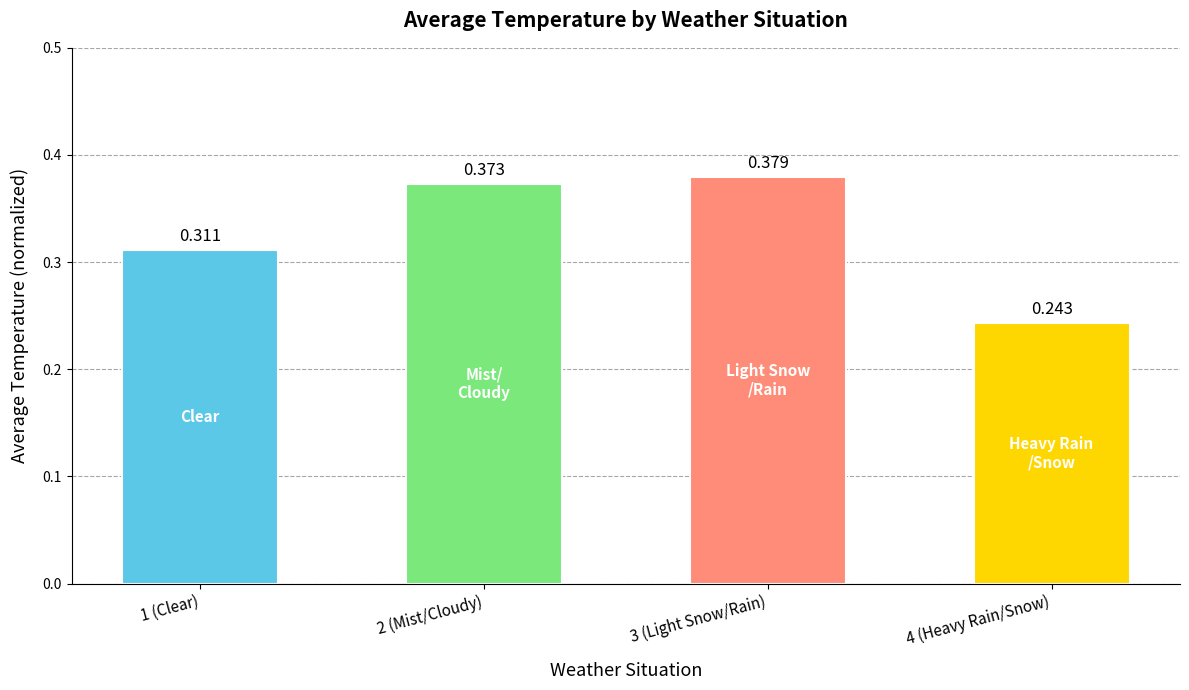

List the labels in order of value, smallest first.

4 (Heavy Rain/Snow), 1 (Clear), 2 (Mist/Cloudy), 3 (Light Snow/Rain)